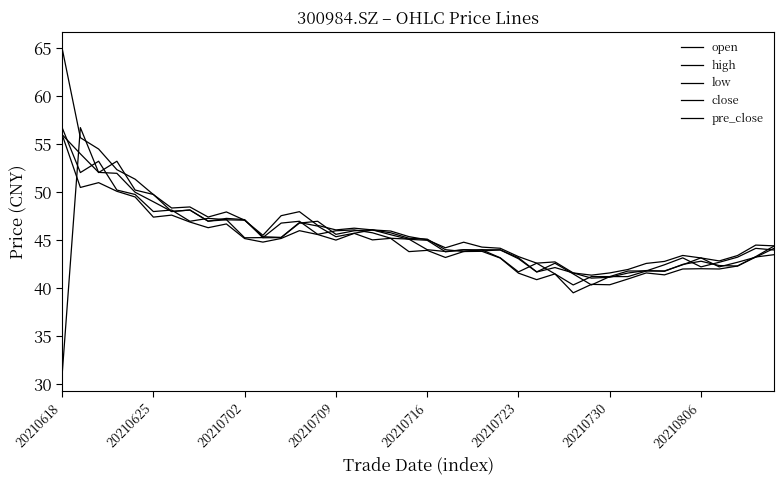

What is the difference between the second highest and second lowest values in the close series?

12.0